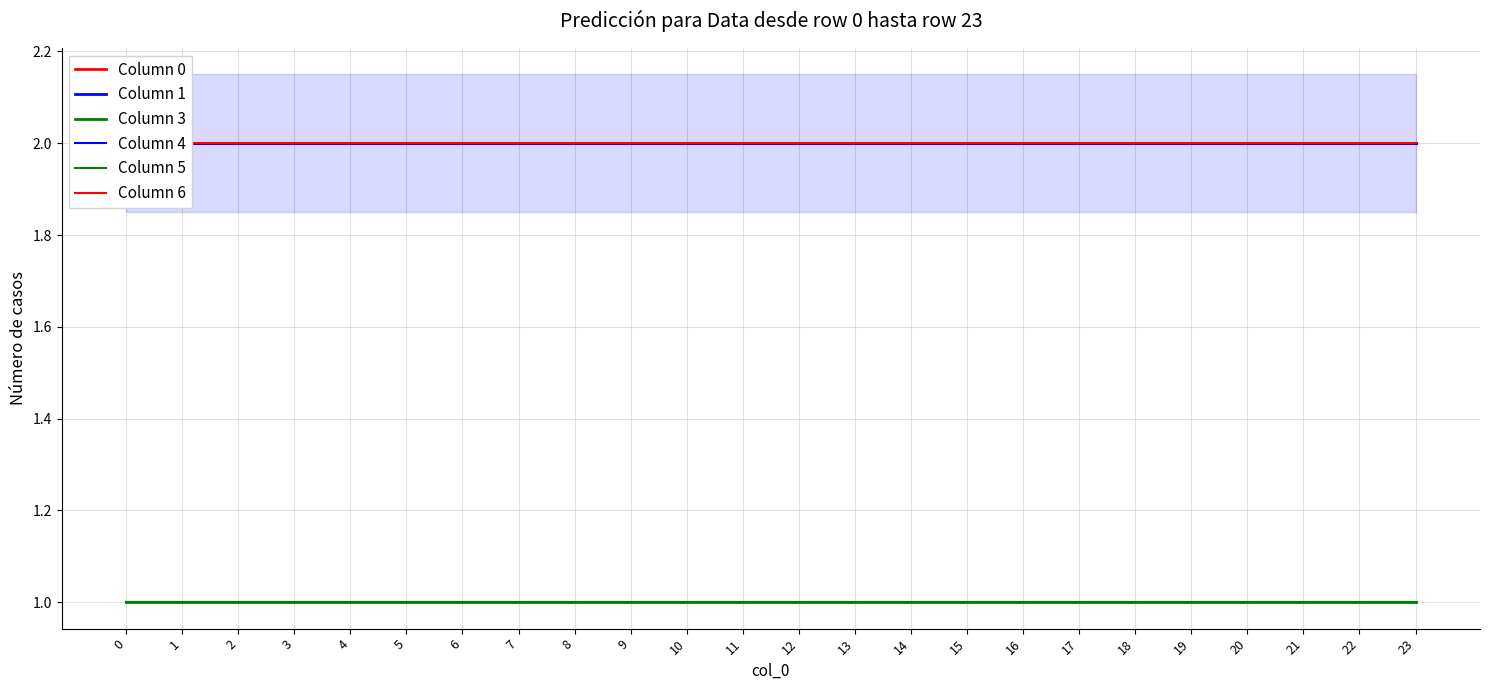

True or false: Column 1 and Column 5 cross at least once.

False